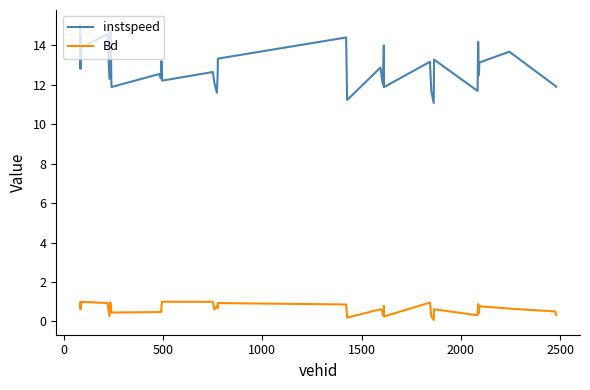

Which series has the largest total across all categories?

instspeed